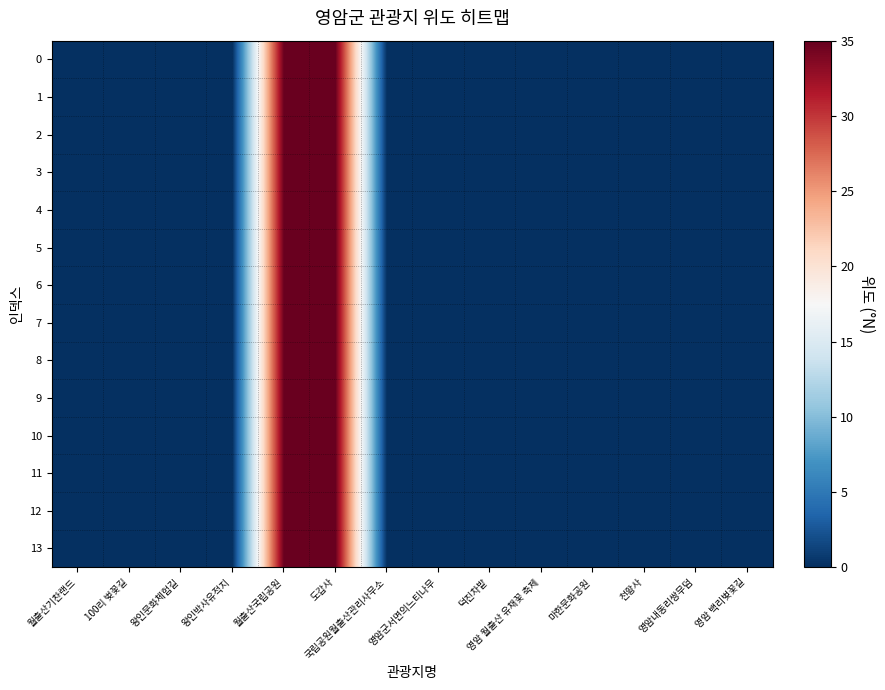

Rank the series by their maximum value, from lowest to highest.

0, 1, 2, 3, 4, 5, 6, 7, 8, 9, 10, 11, 12, 13